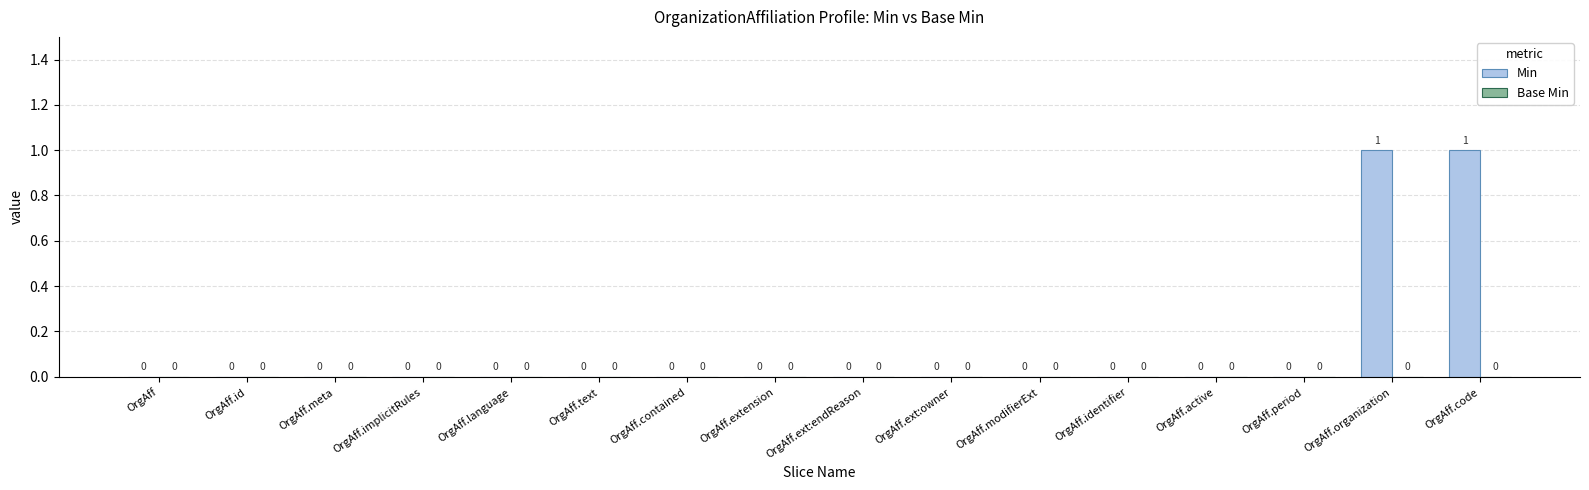

How many values are between 0 and 1?

16